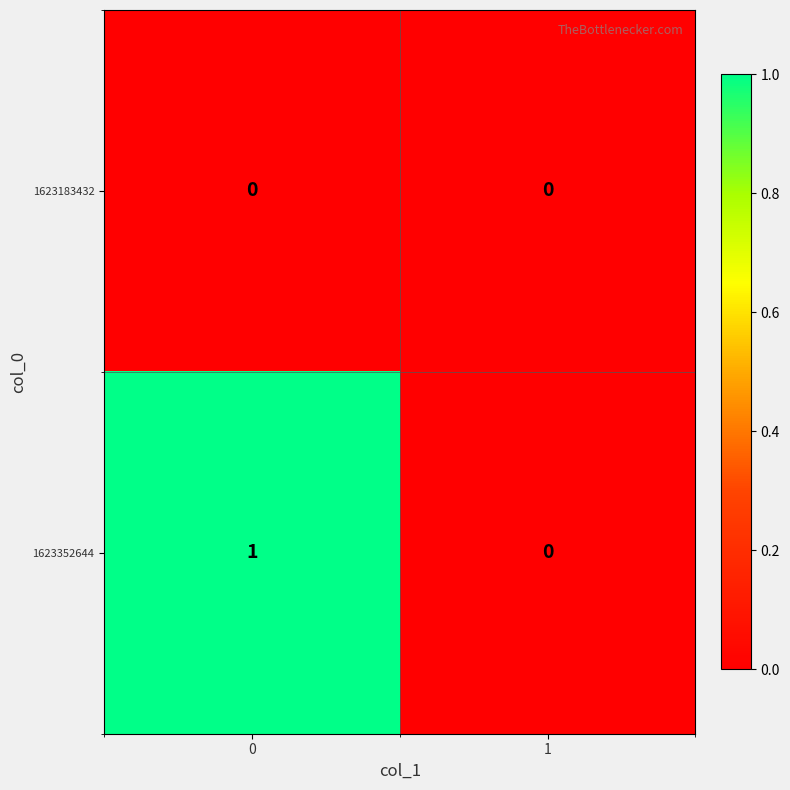

Rank the categories by 1623352644 value from highest to lowest.

0, 1